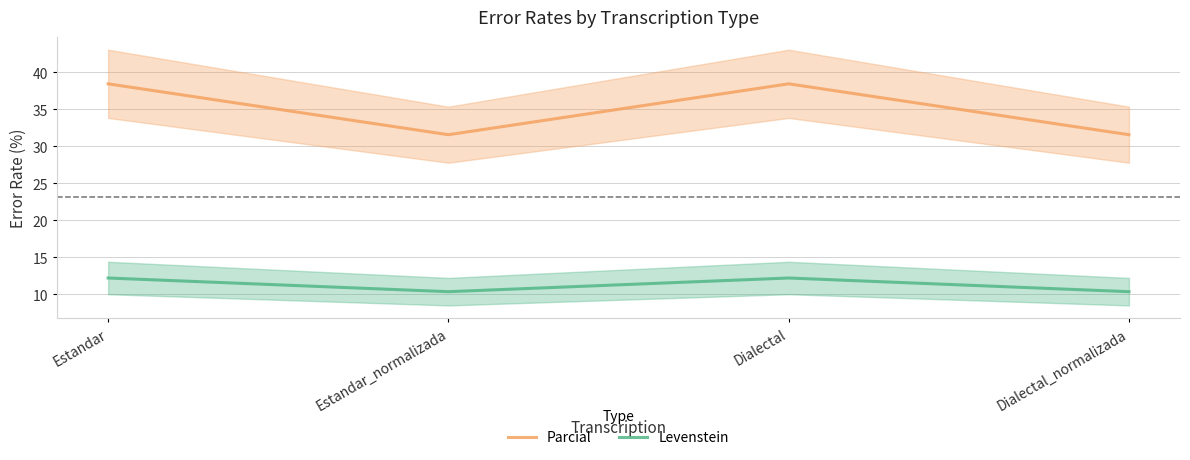

What is the average value of the Parcial series?

35.0